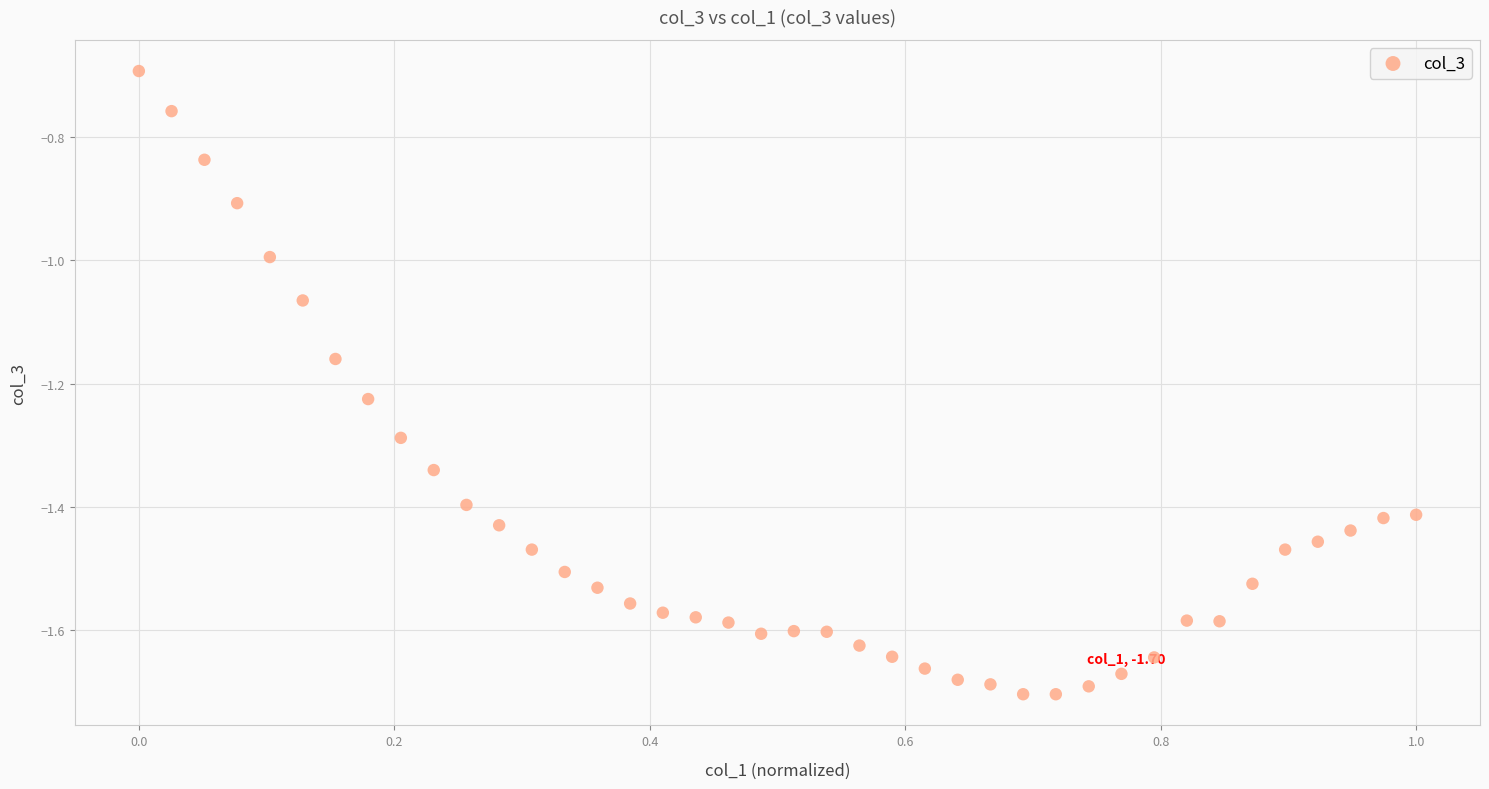

What is the range of Y values (max minus min)?

1.0